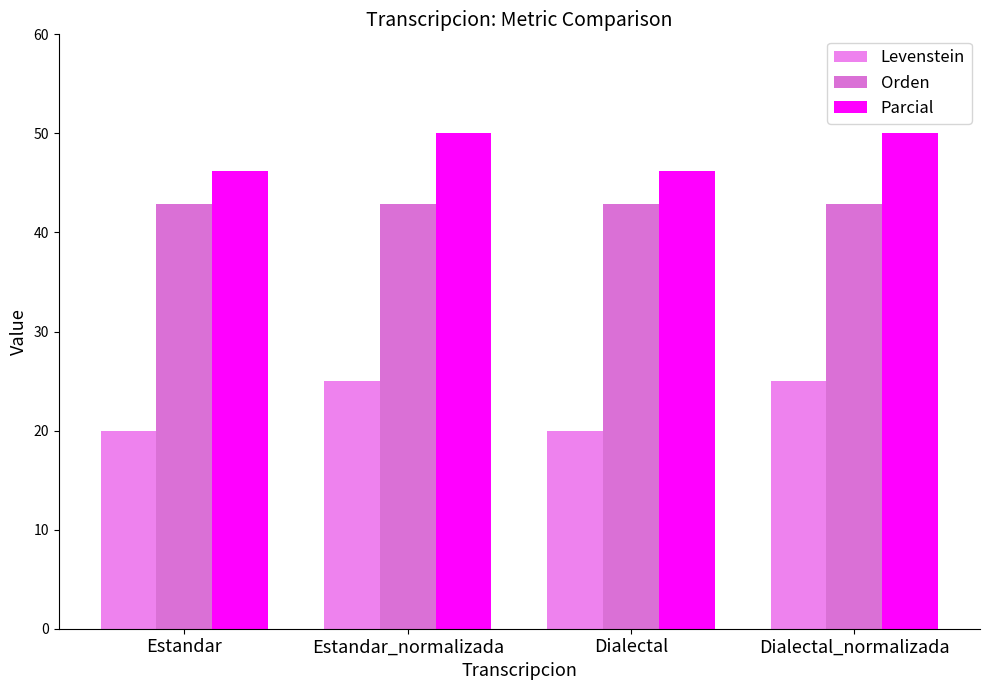

What is the value of the Orden bar at the 2nd from the left?

42.9